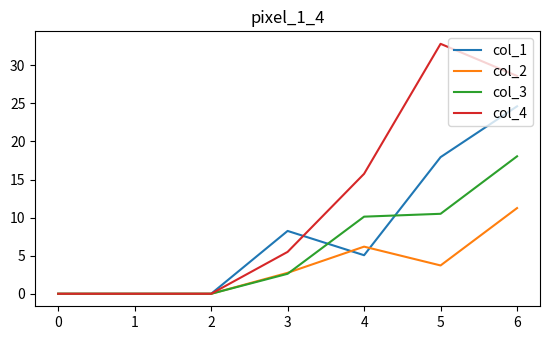

Which series changed the most between 0 and 4?

col_4